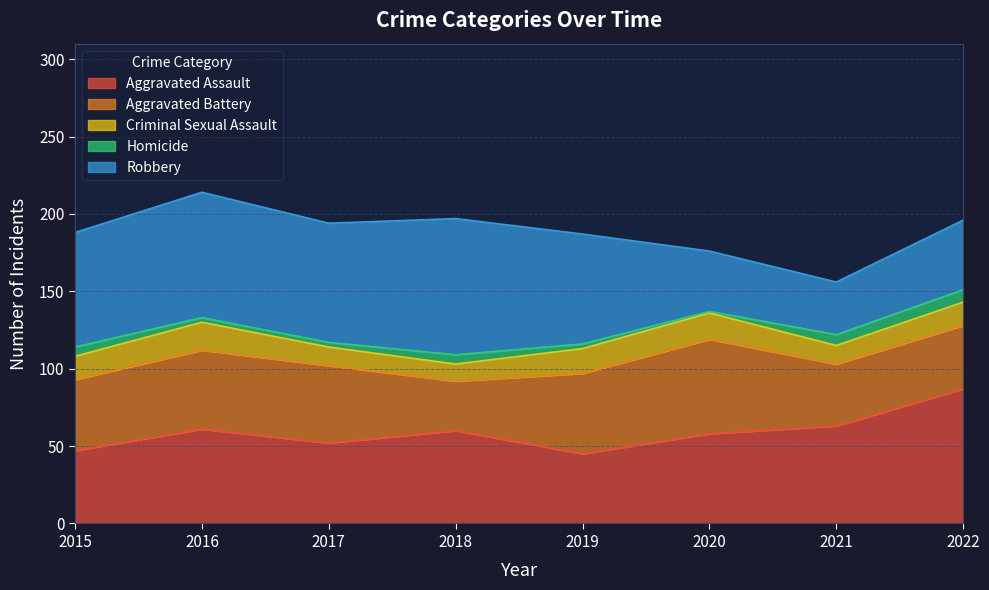

Reading left to right, extract all data points from this chart.

Aggravated Assault: 2015=47	2016=61	2017=52	2018=60	2019=45	2020=58	2021=63	2022=87
Aggravated Battery: 2015=46	2016=51	2017=50	2018=32	2019=52	2020=61	2021=40	2022=41
Criminal Sexual Assault: 2015=15	2016=18	2017=12	2018=11	2019=16	2020=17	2021=12	2022=15
Homicide: 2015=6	2016=3	2017=3	2018=6	2019=3	2020=1	2021=7	2022=8
Robbery: 2015=74	2016=81	2017=77	2018=88	2019=71	2020=39	2021=34	2022=45